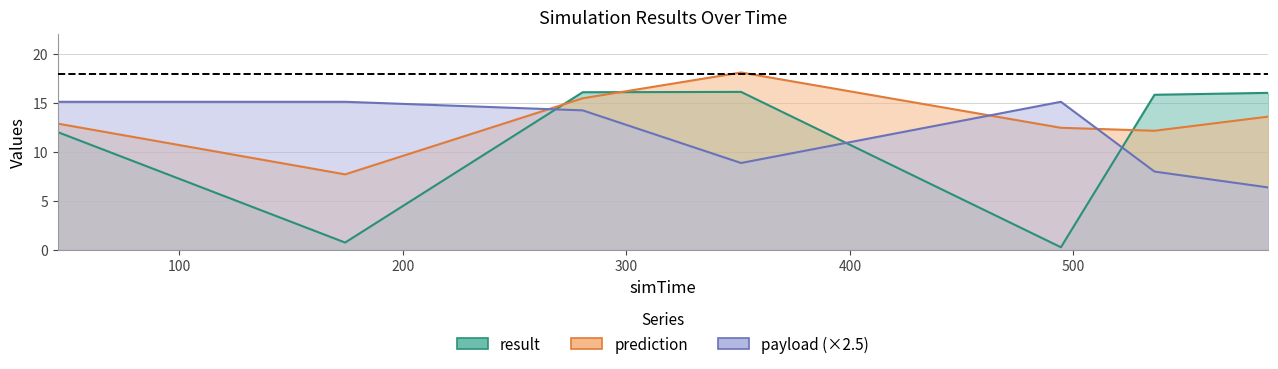

Where is result nearest to the value 8?

45.603